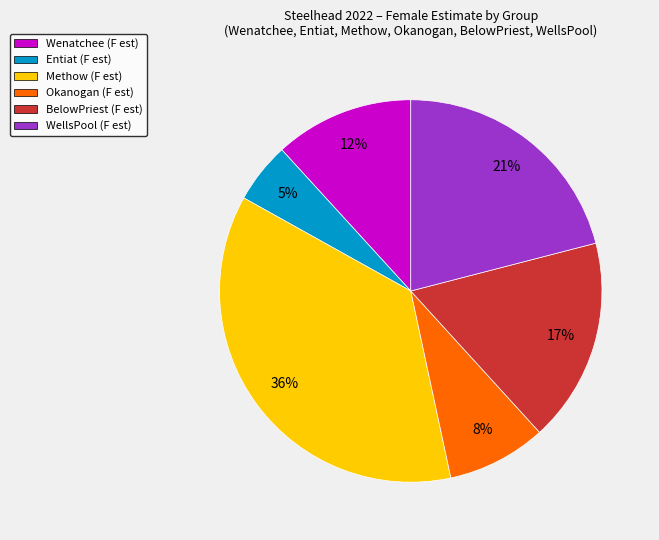

Is there any slice that represents more than half of the pie?

No